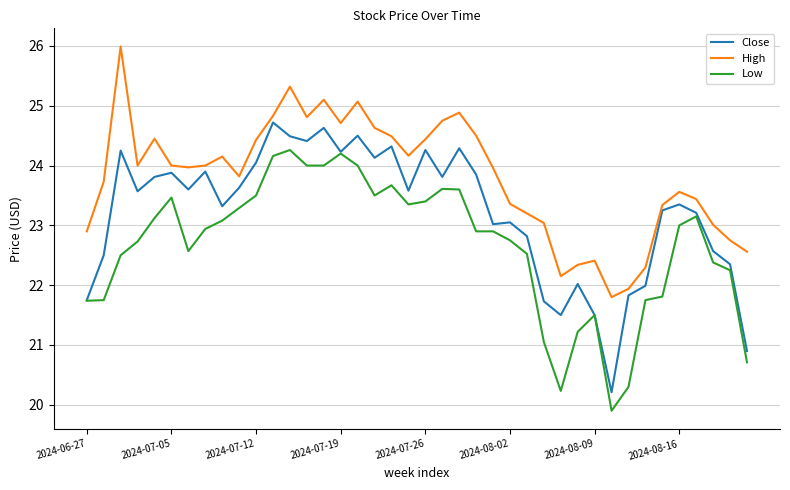

Is this an area chart (filled region under the line)?

No